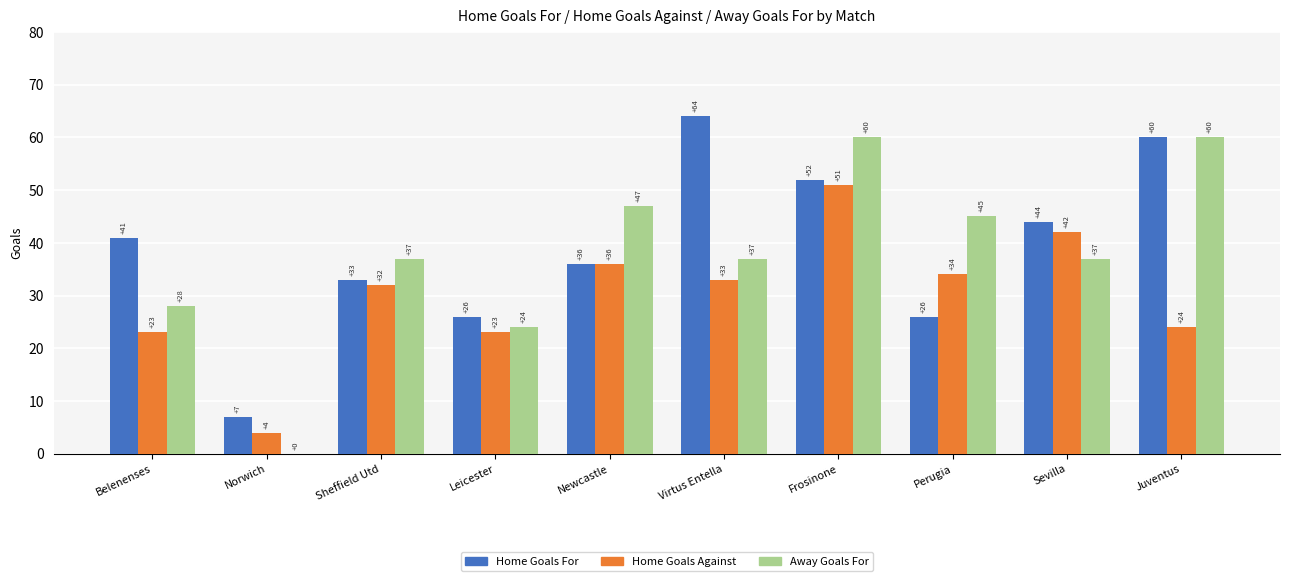

Between Sevilla and Juventus, which series saw the biggest shift?

Away Goals For